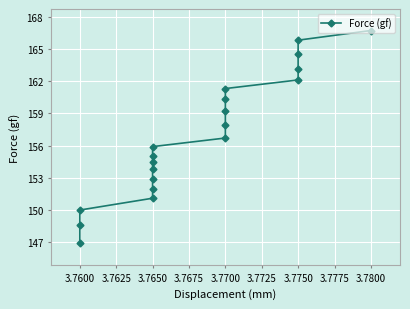

The value at 3.7750 is 38.3. True or false?

False